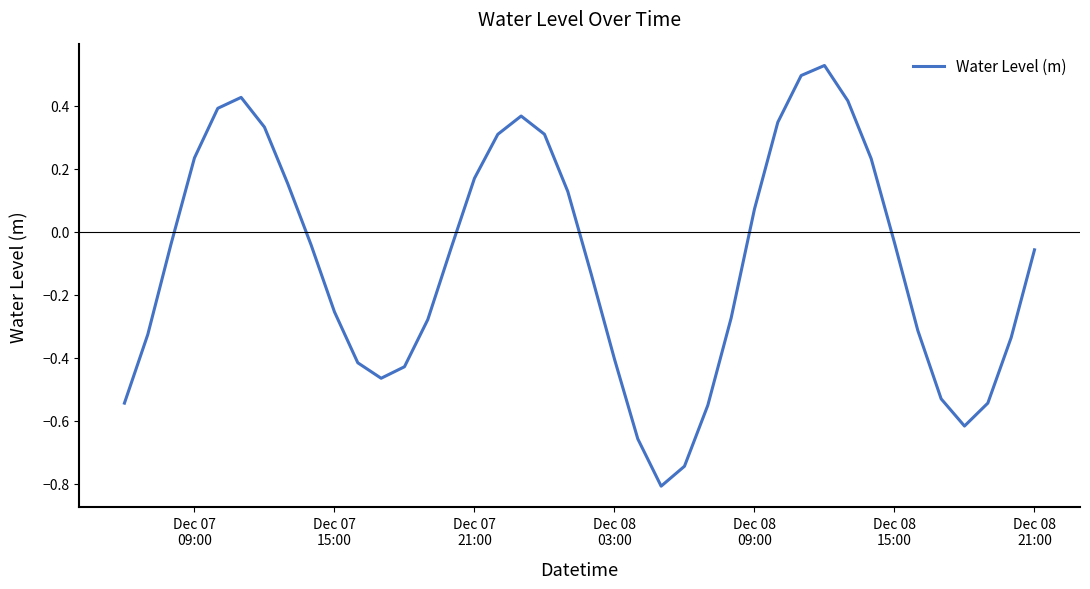

What is the difference between the maximum and minimum values?

1.3